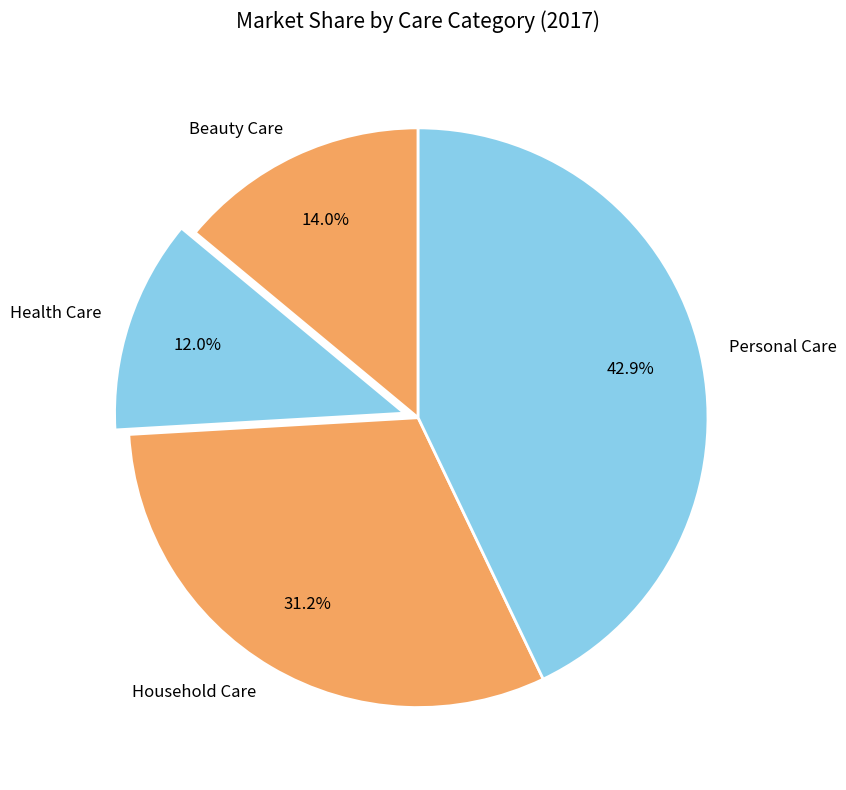

To the nearest percent, what is the difference between the Beauty Care and Health Care slice percentages?

2%